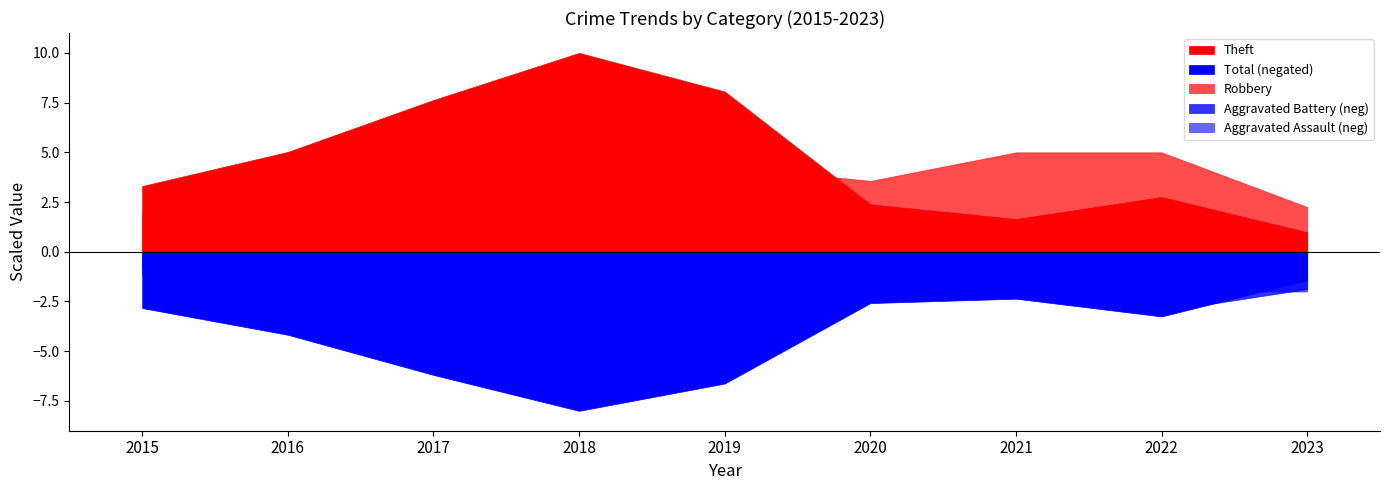

The value of Theft at 2022 is 194. True or false?

True